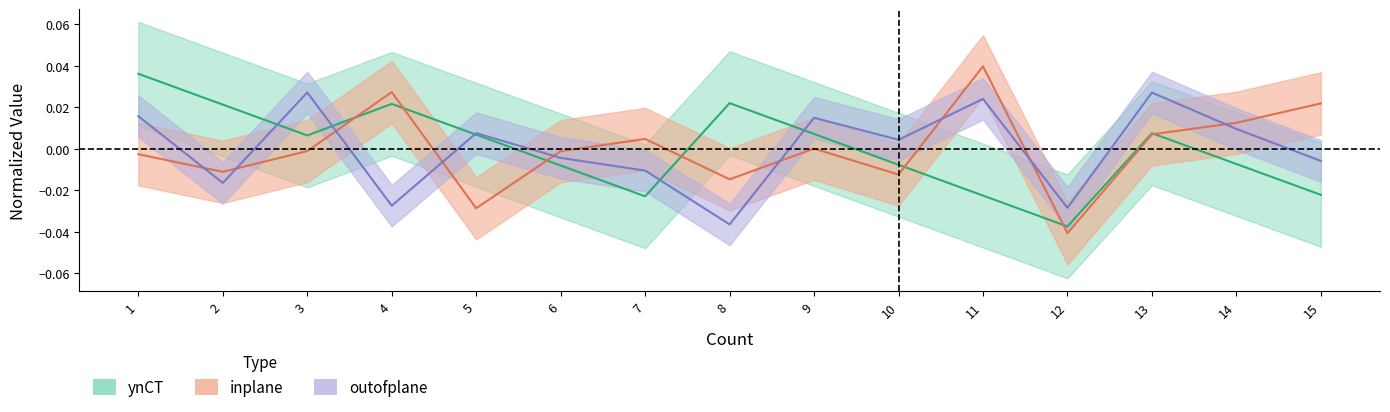

After their last crossing, which series has the higher values: inplane or outofplane?

inplane